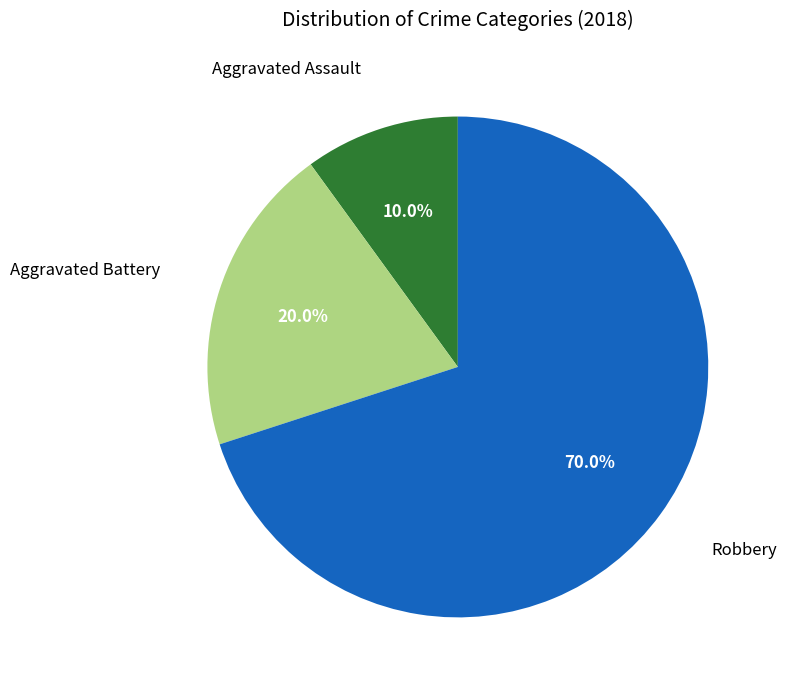

Is there a majority slice in this chart?

Yes